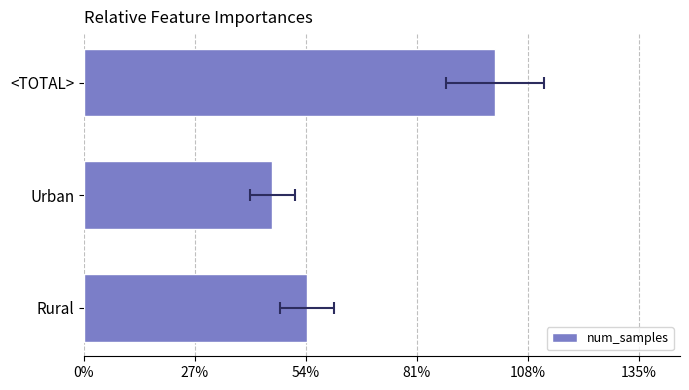

Approximately how many times larger is the value at <TOTAL> compared to Urban?

2.2